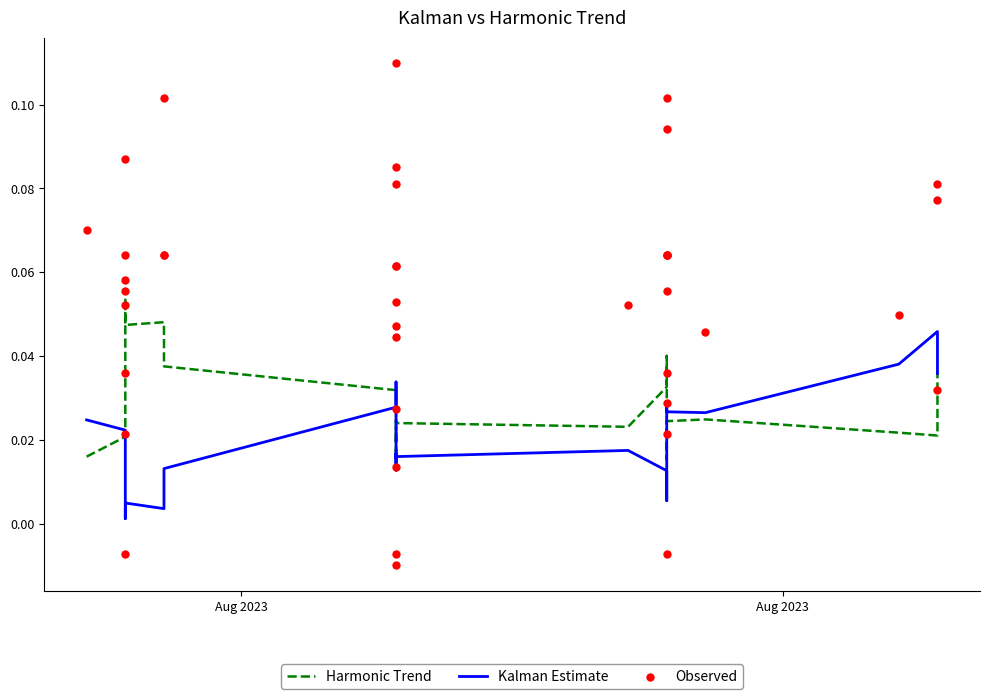

What are all the series names shown in the legend?

Harmonic Trend, Kalman Estimate, Observed